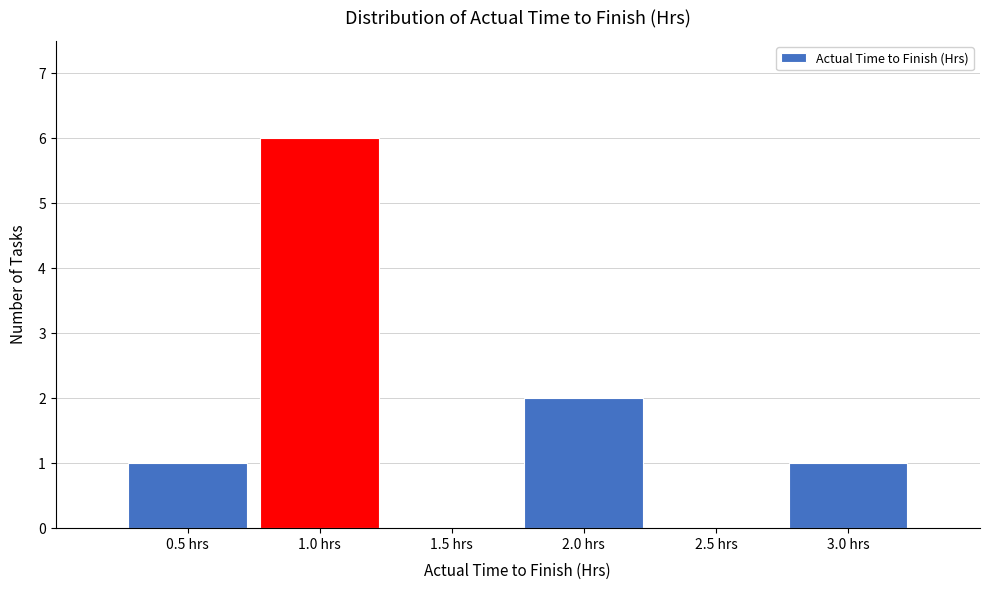

What is the height of the bar covering 0.25 to 0.75 on the x-axis? The values are not printed on the chart, so give them approximately, as read against the axis.

1